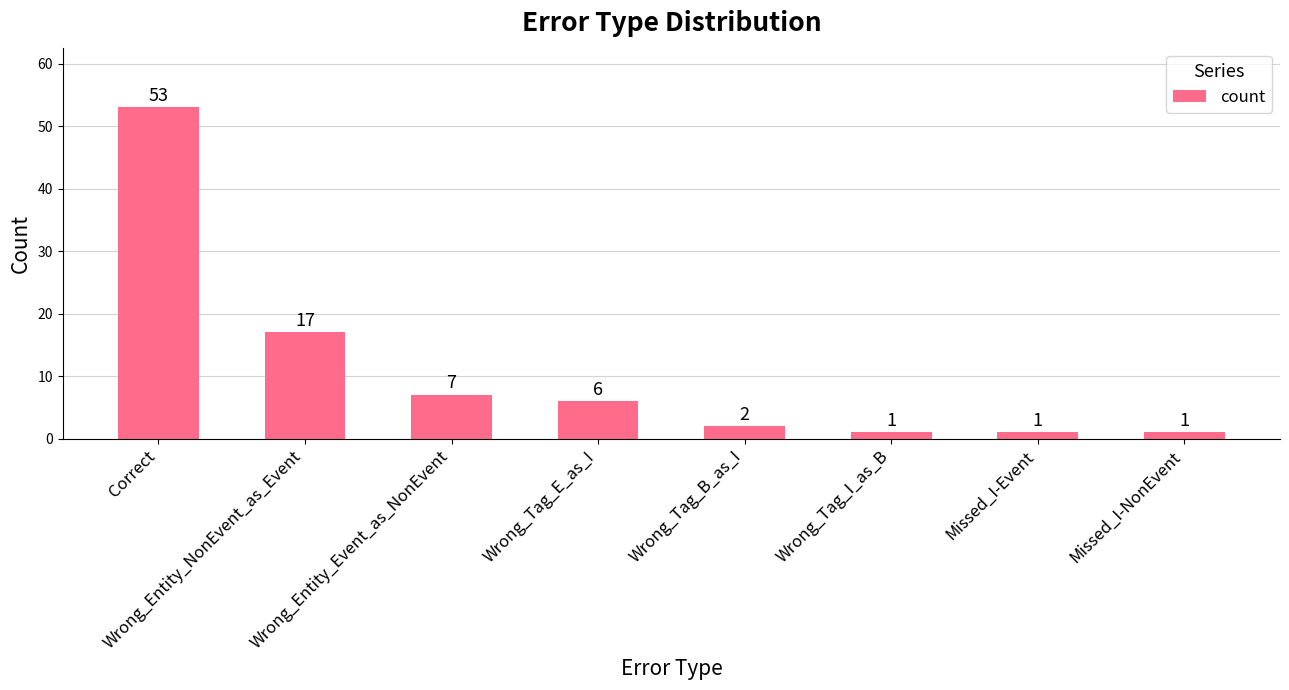

Which category has the highest value across all series?

Correct